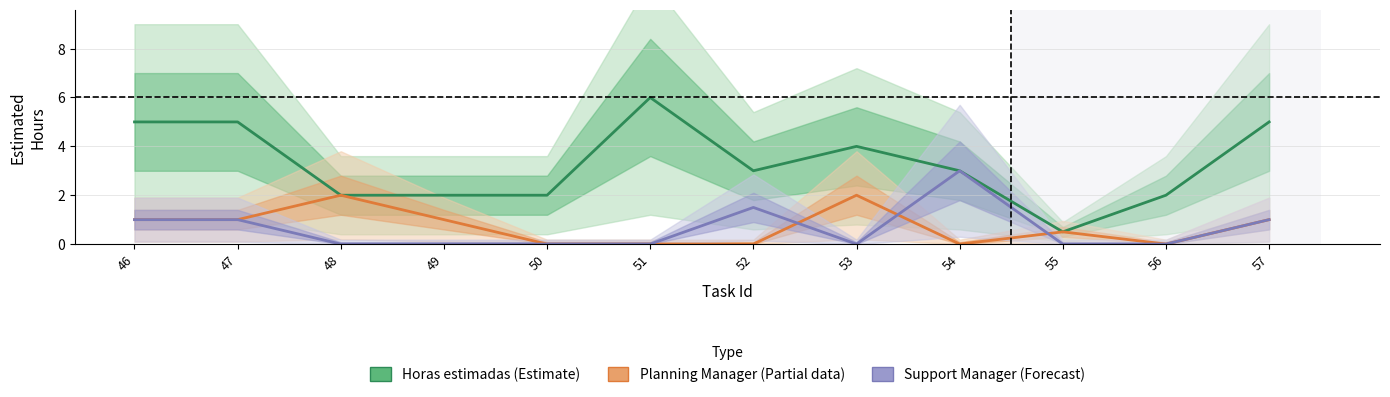

What is the sum of the Horas estimadas values at 46 and 47?

10.0